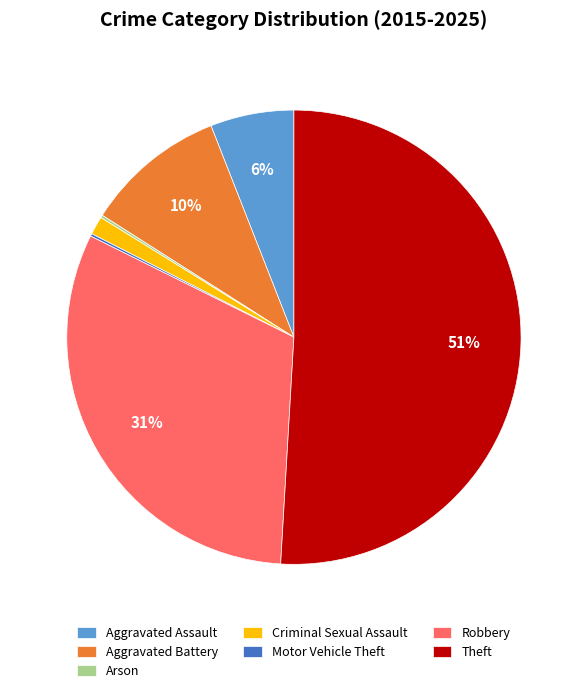

What percentage is the Criminal Sexual Assault slice, to the nearest percent?

1%